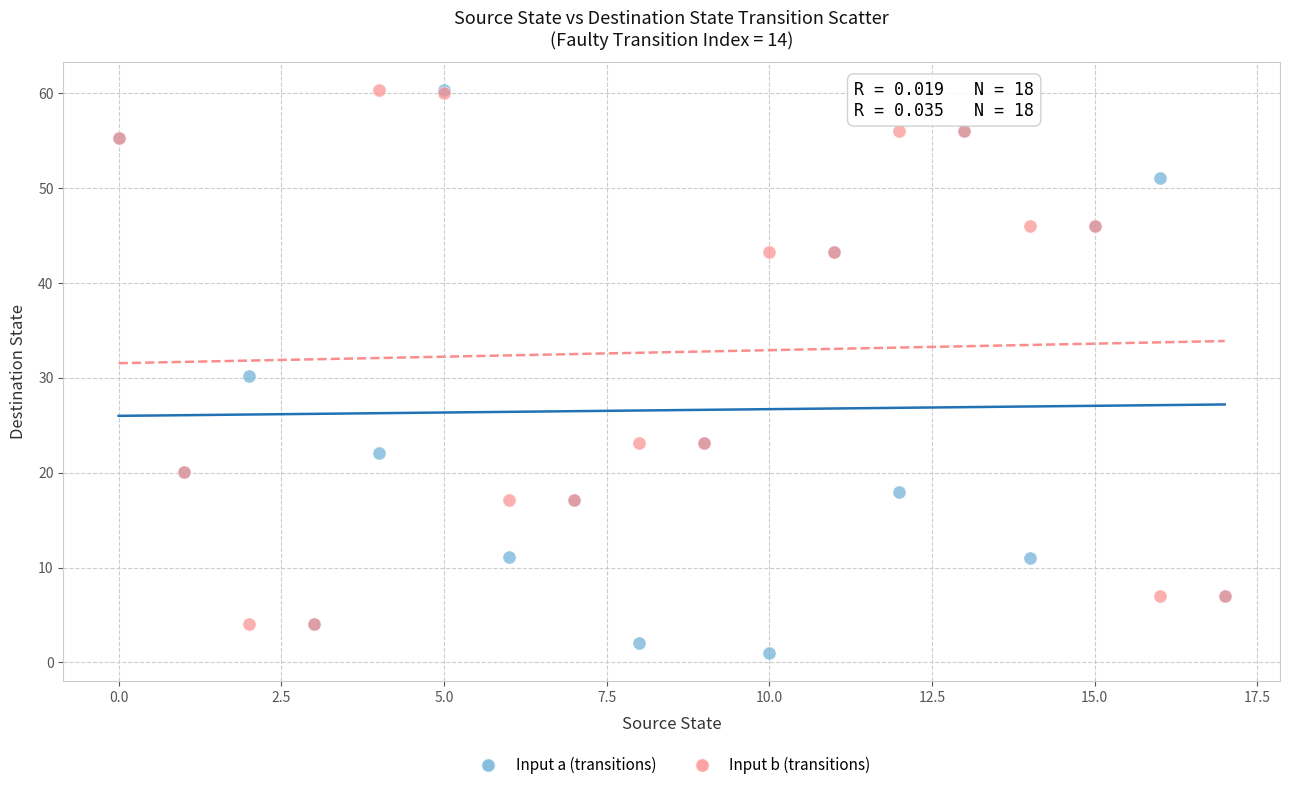

In the Input b (transitions) series, what Y value is closest to 32?

23.1